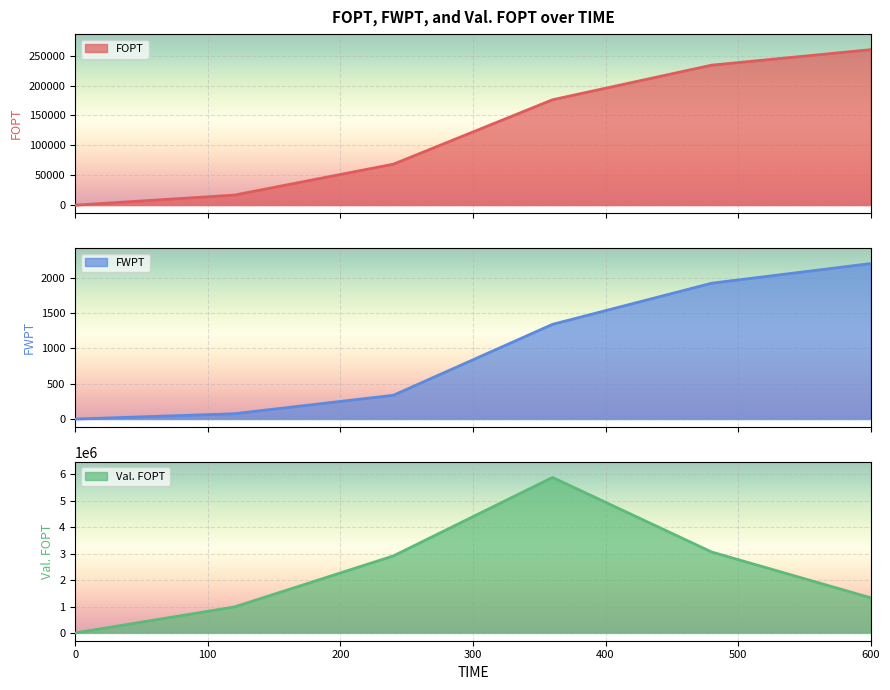

How many lines are shown in the chart?

3